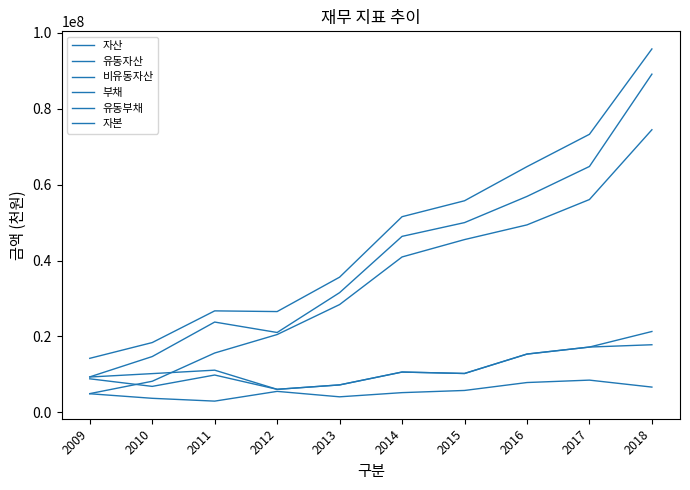

How many lines are shown in the chart?

6